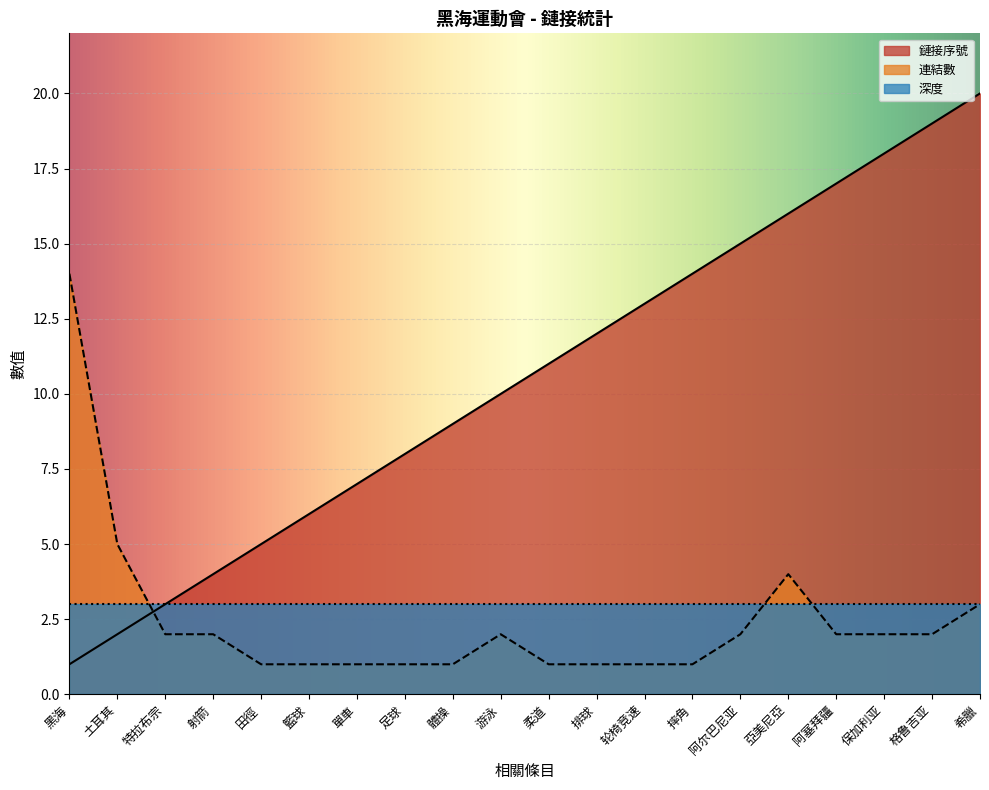

At which category is the sum across all series the highest?

希臘